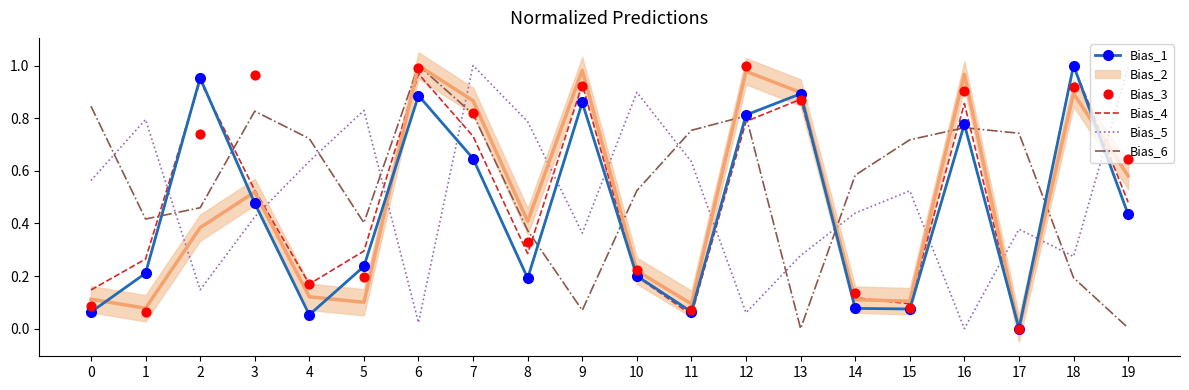

At which category is the sum across all series the highest?

7